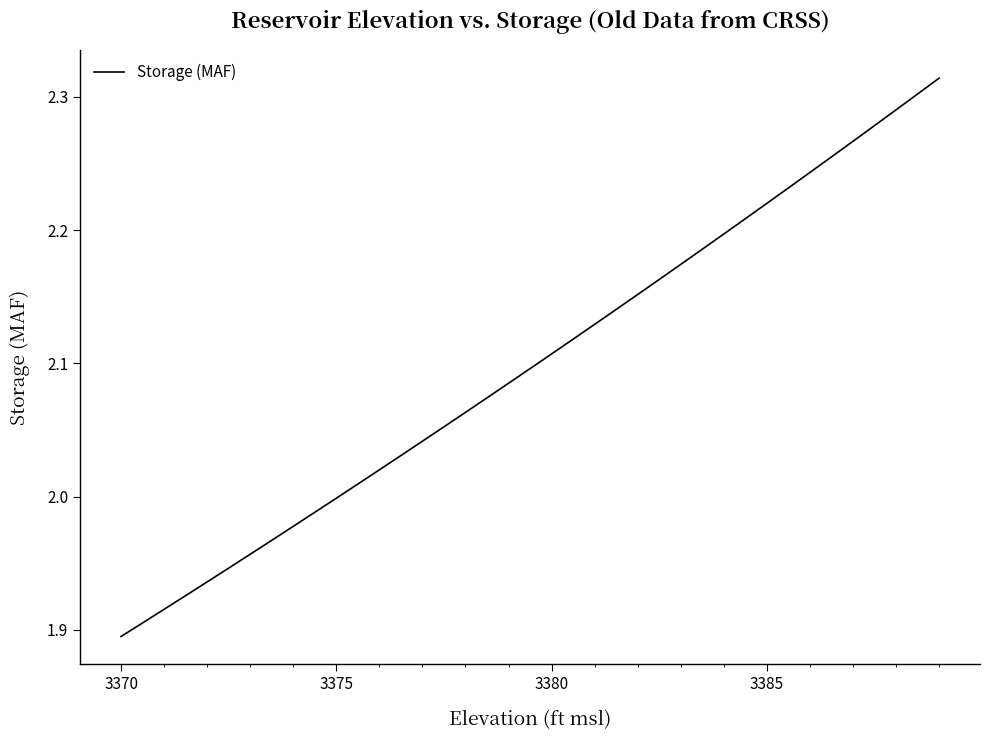

What is the difference between the maximum and minimum values?

0.4